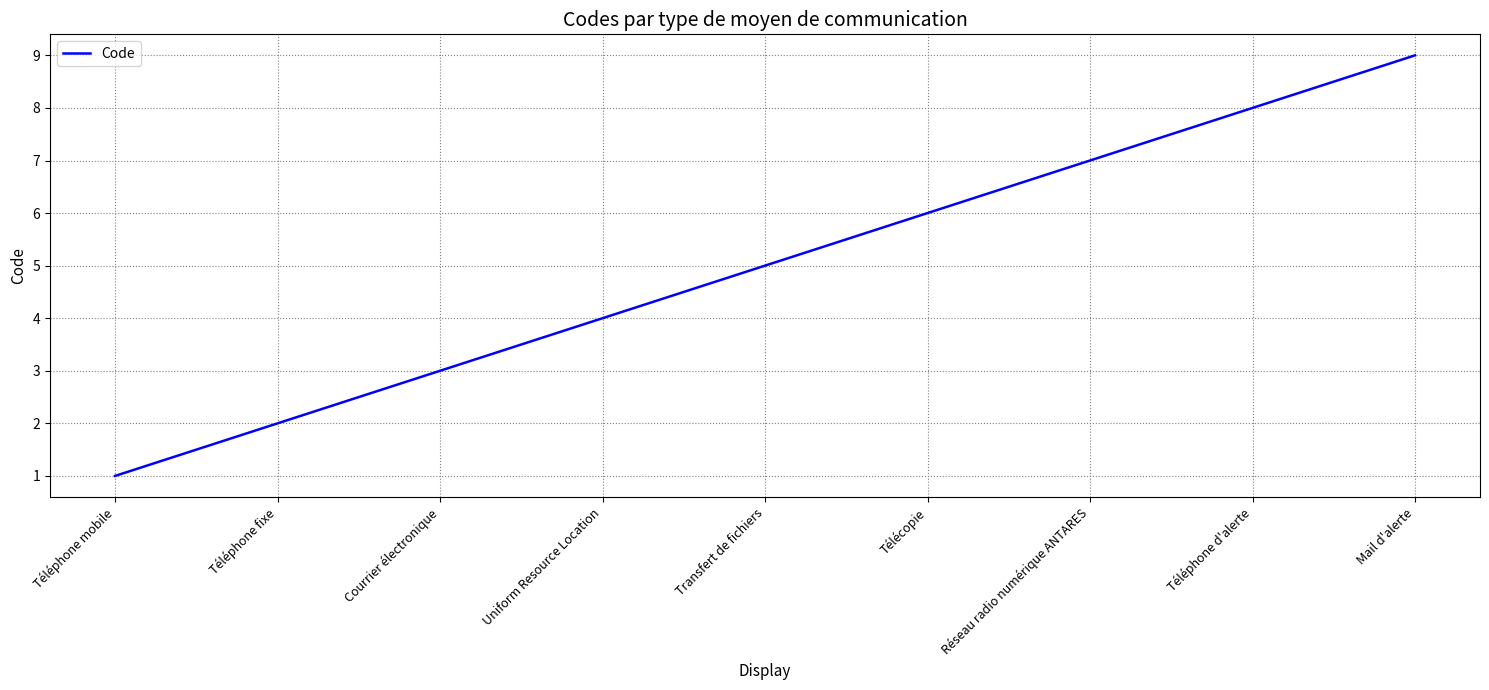

What is the approximate value at Uniform Resource Location?

4